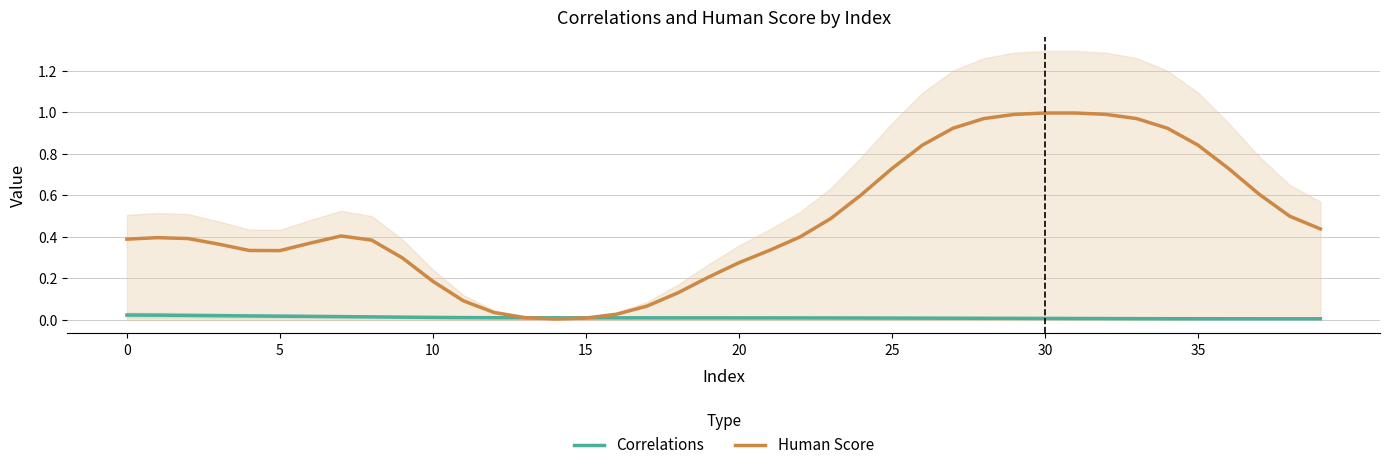

What is the label of the 29th point from the left?

28